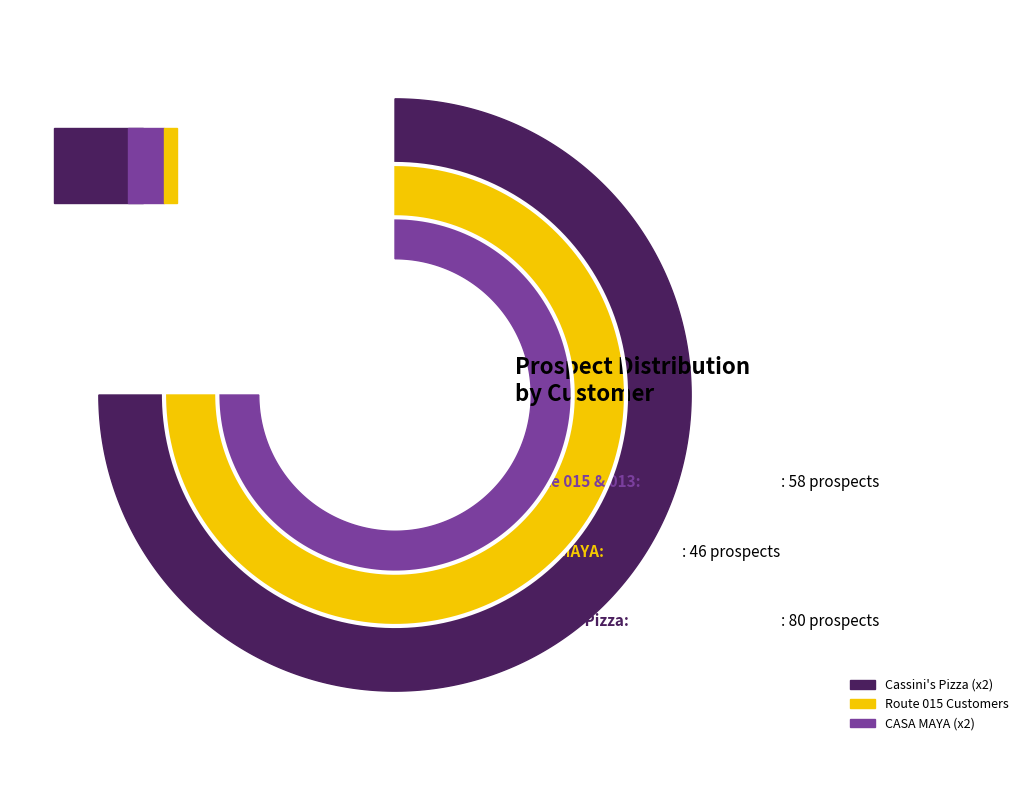

Is there any slice that represents more than half of the pie?

No